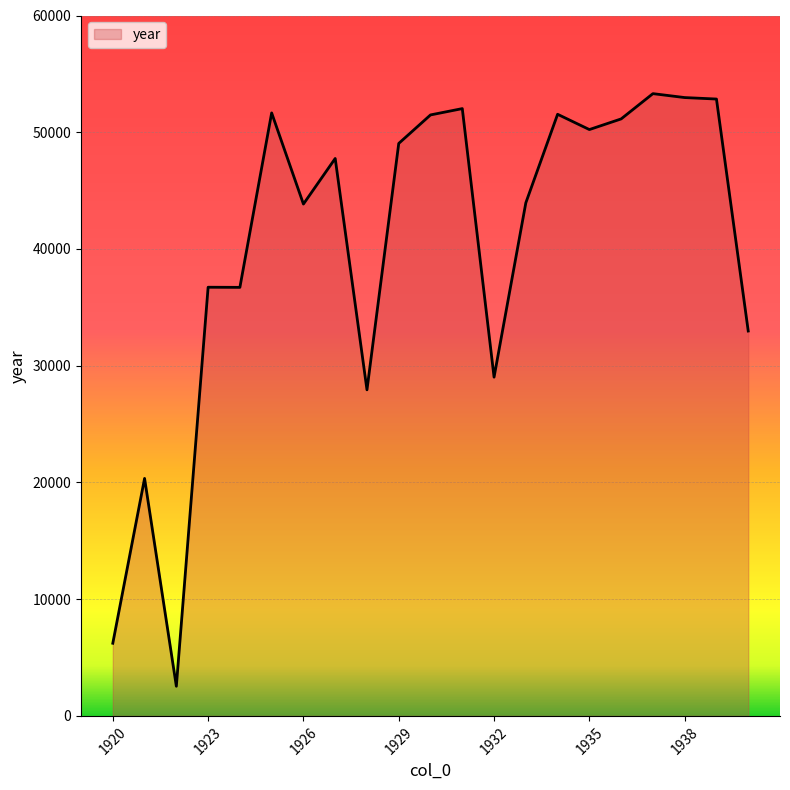

What is the difference between the maximum and minimum values?

50766